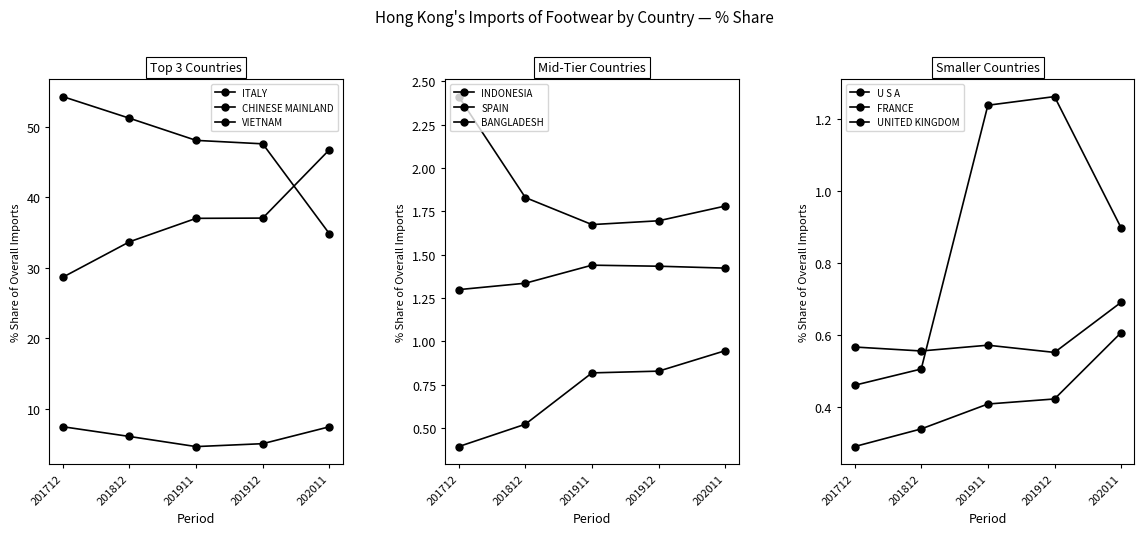

Is it true that 201712 % Share equals 0.9 at INDIA?

False